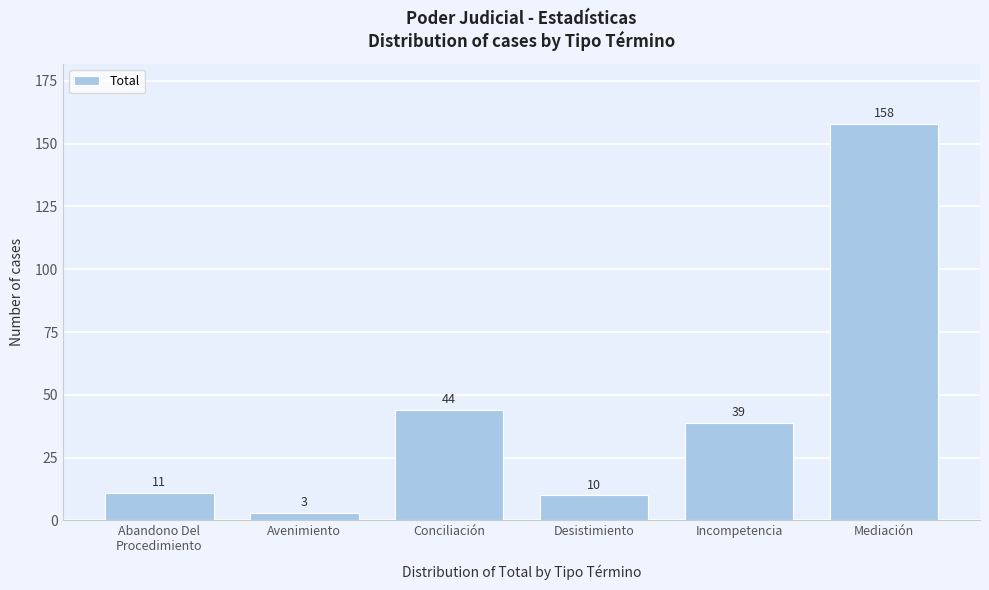

Reading left to right, list all the values displayed in this chart.

11	3	44	10	39	158